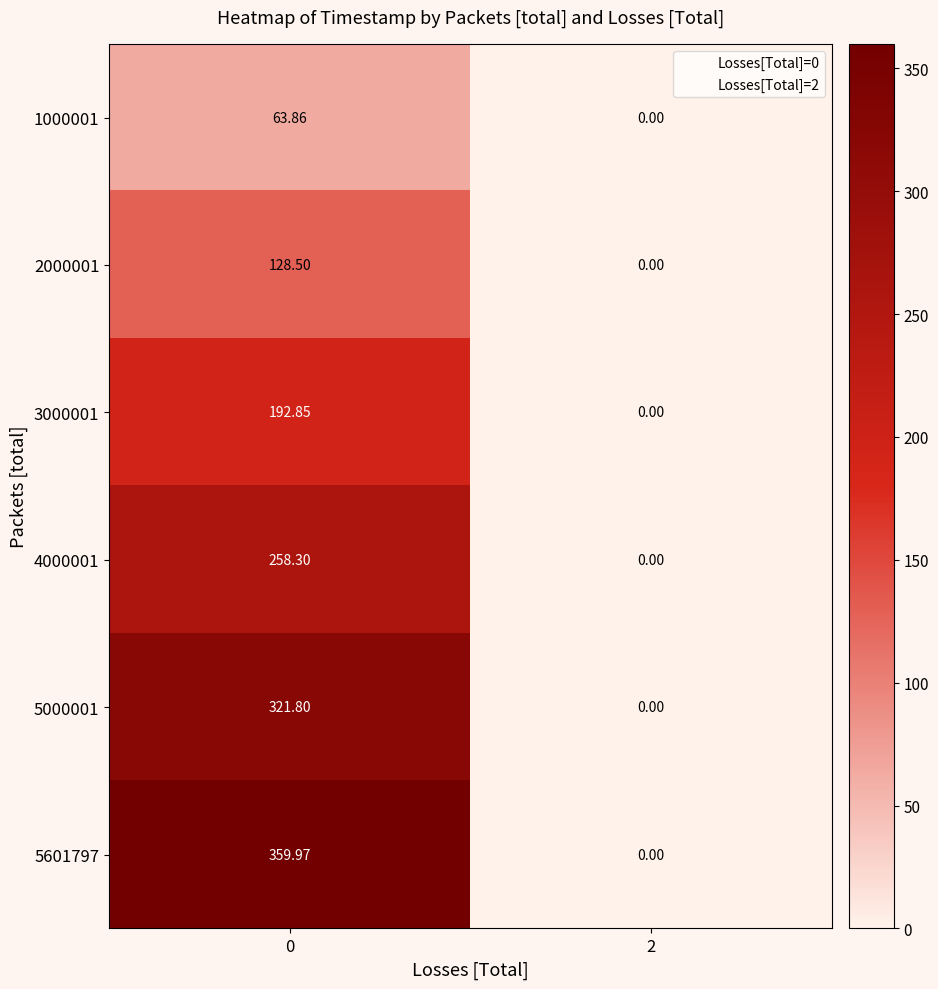

Reading left to right, list all the values displayed in this chart.

1000001: 0=63.9	2=0.0
2000001: 0=128.5	2=0.0
3000001: 0=192.8	2=0.0
4000001: 0=258.3	2=0.0
5000001: 0=321.8	2=0.0
5601797: 0=360.0	2=0.0